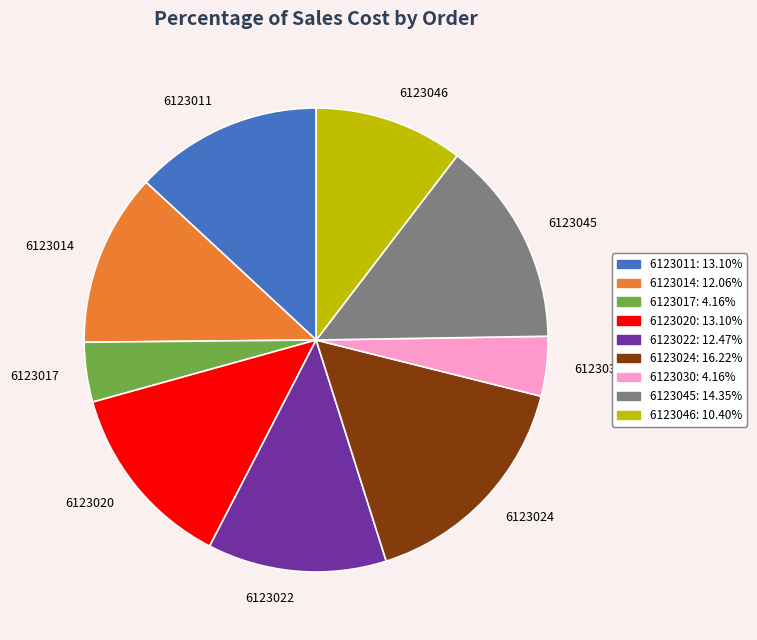

Between 6123024 and 6123022, which is larger?

6123024